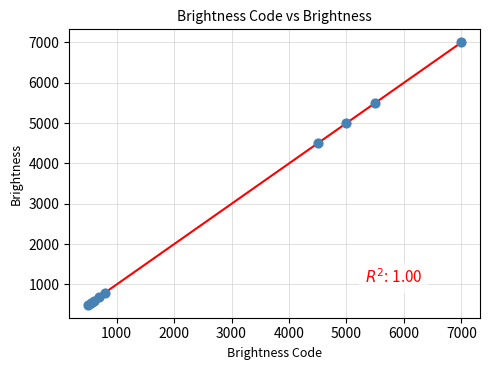

What Y value in the scatter plot is closest to 3750?

4500